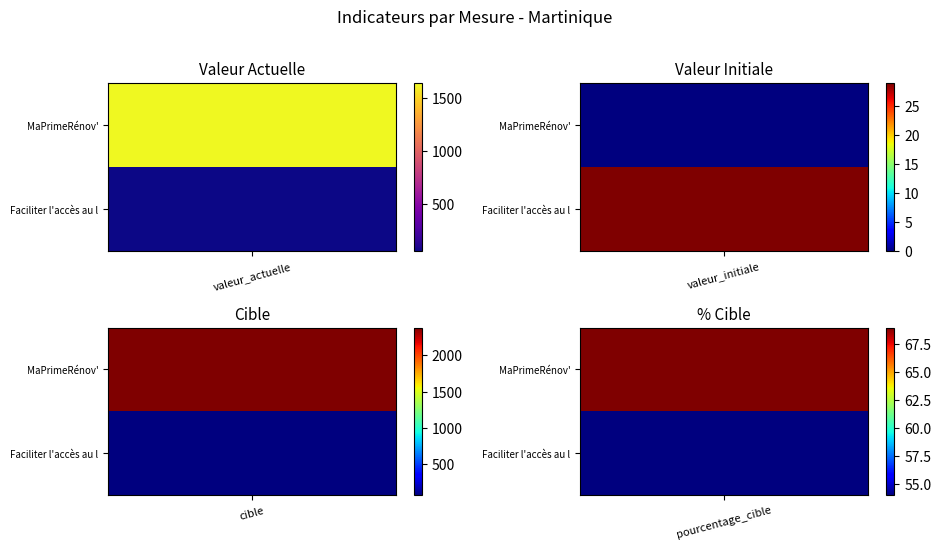

List the series in order of their peak value, highest first.

MaPrimeRénov', Faciliter l'accès au logement des perso…